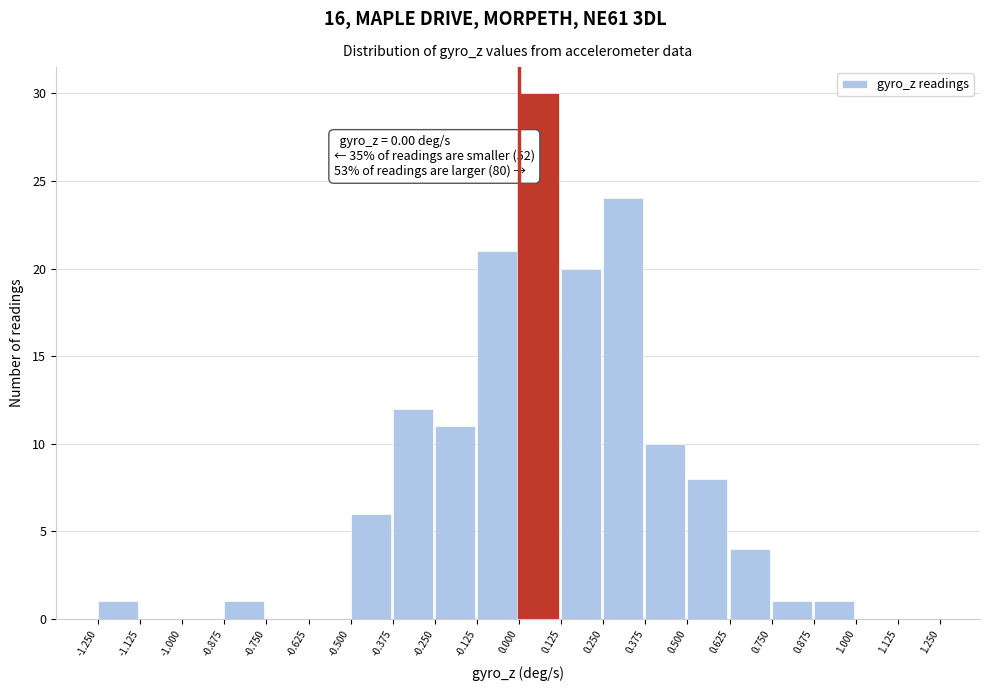

Which range on the x-axis has the tallest bar?

0.000 to 0.125